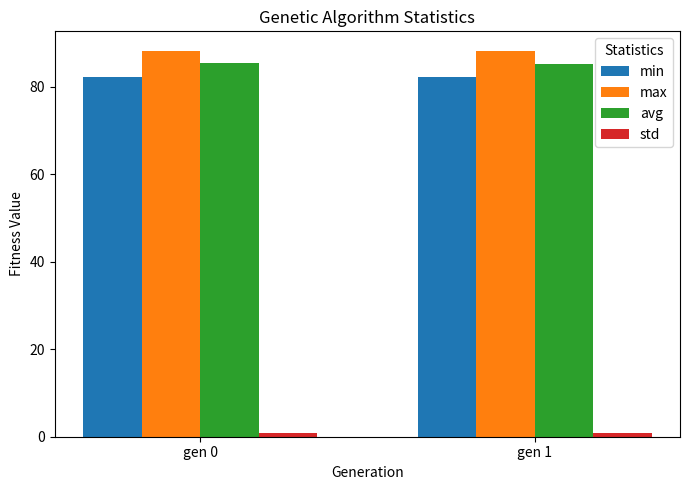

What is the highest value of the max series?

88.3